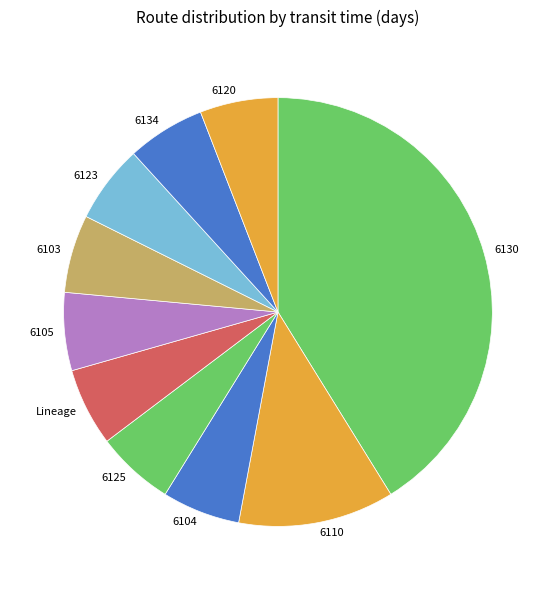

The 6104 slice represents 6% of the pie. True or false?

True